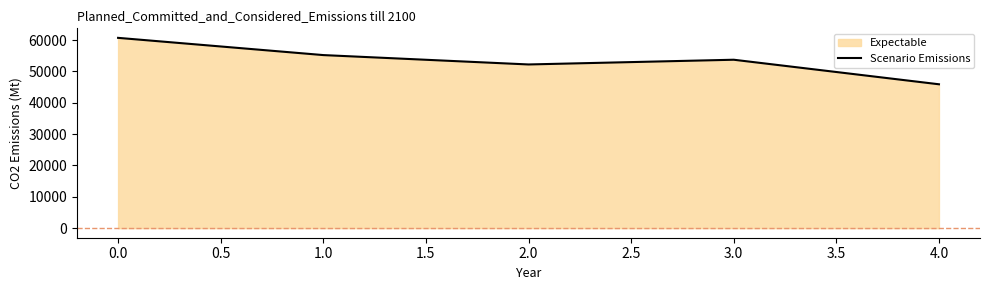

How many distinct data groups are displayed?

1